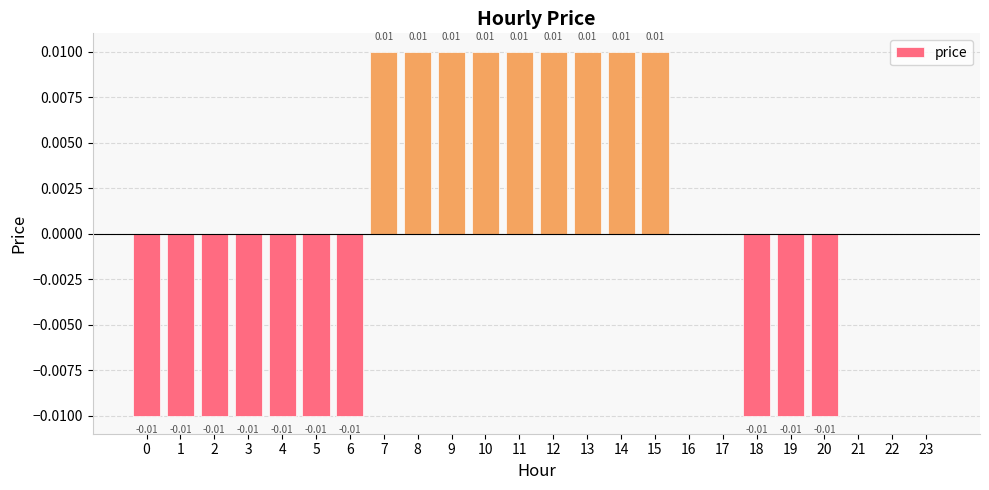

Count the number of categories in the chart.

24